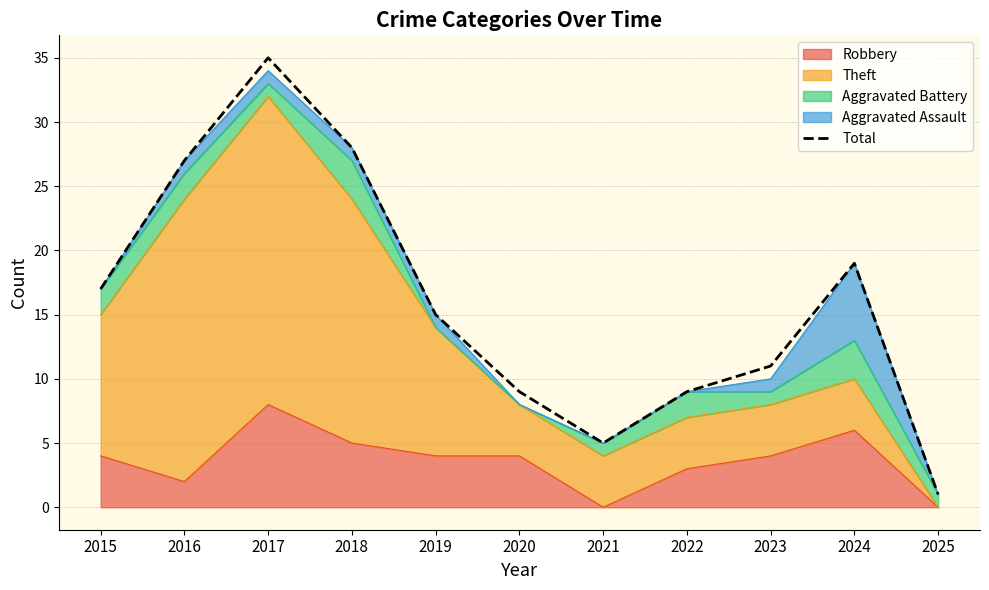

Is it true that the value at 2021 is 5?

True